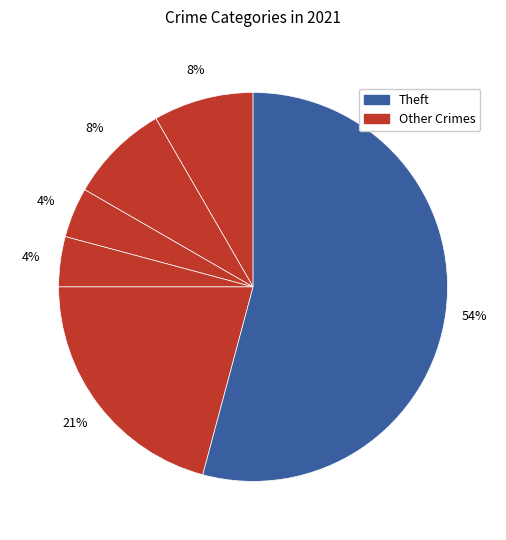

How many slices are in this pie chart?

6